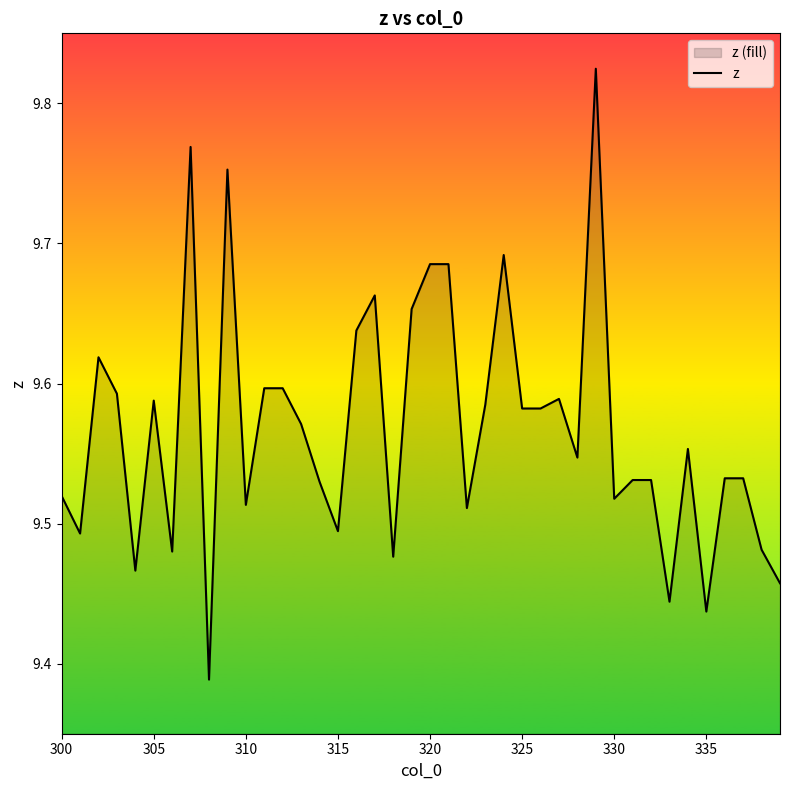

Reading left to right, what are all the values shown in this chart?

9.5	9.5	9.6	9.6	9.5	9.6	9.5	9.8	9.4	9.8	9.5	9.6	9.6	9.6	9.5	9.5	9.6	9.7	9.5	9.7	9.7	9.7	9.5	9.6	9.7	9.6	9.6	9.6	9.5	9.8	9.5	9.5	9.5	9.4	9.6	9.4	9.5	9.5	9.5	9.5